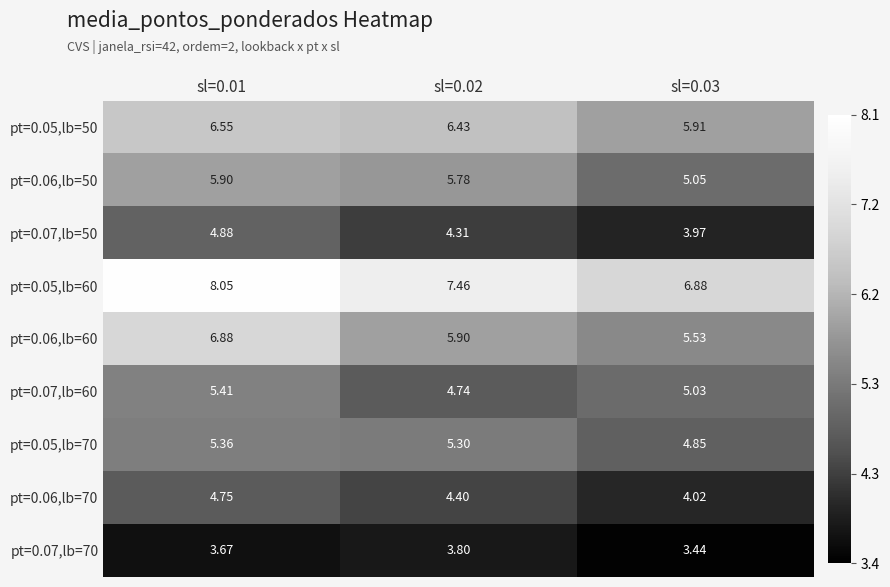

Which label corresponds to the largest value in the chart?

sl=0.01